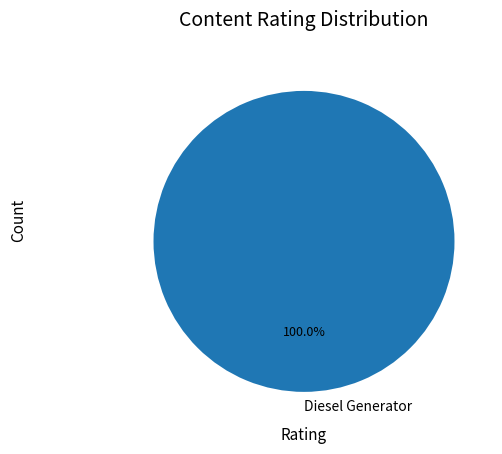

How many segments does this pie chart have?

1